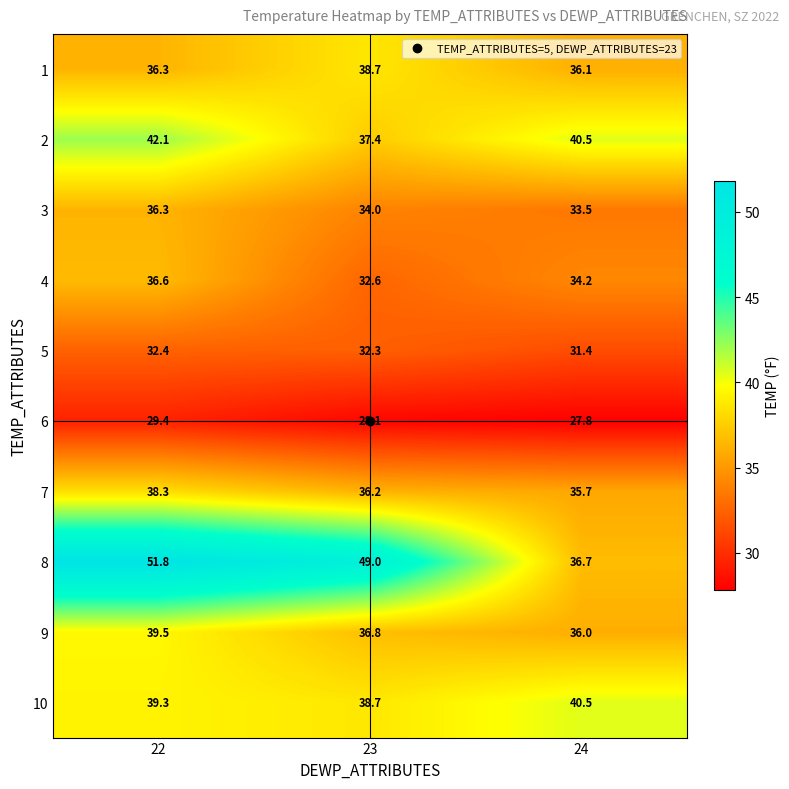

At which category does the chart reach its peak across all series?

22